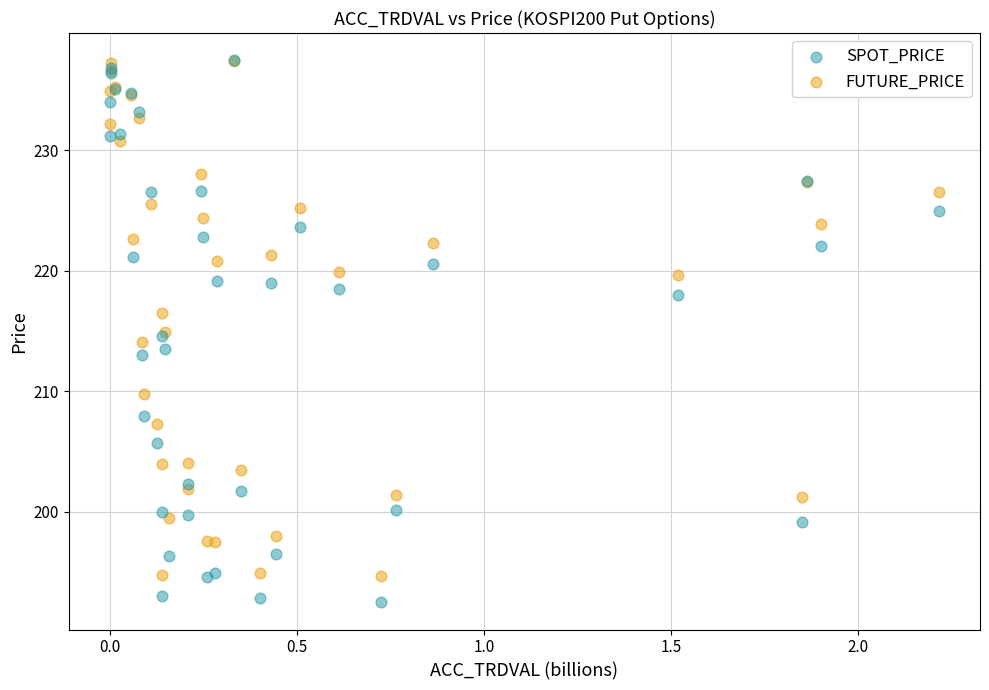

In the FUTURE_PRICE series, what Y value is closest to 216?

216.5